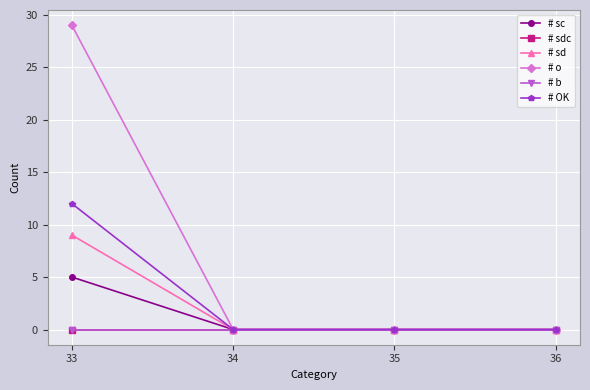

Which category has the highest value in the # o series?

33